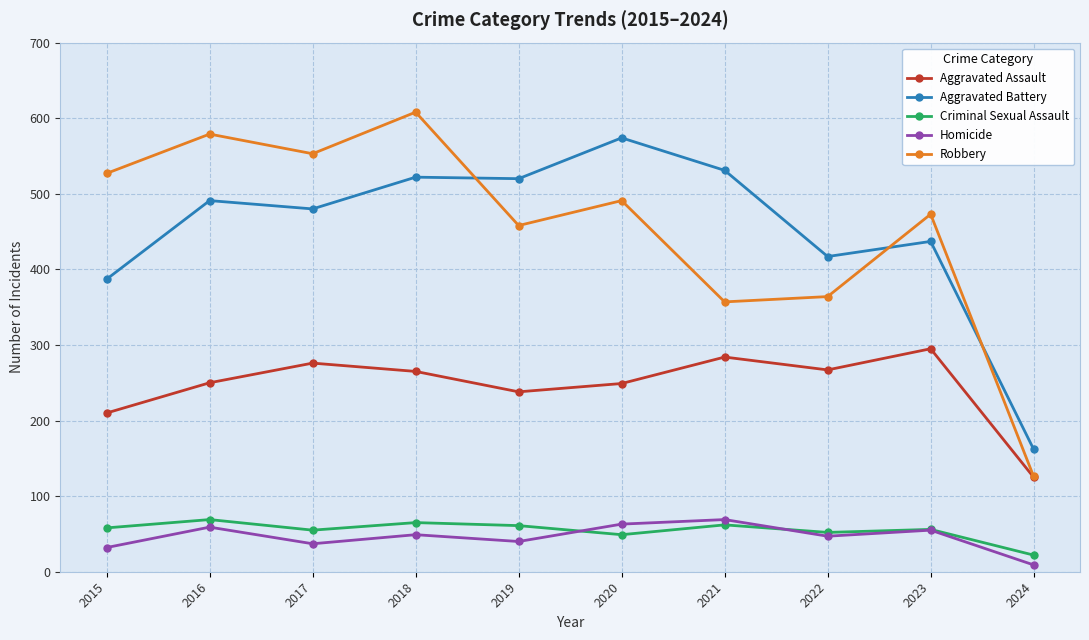

What are all the series names shown in the legend?

Aggravated Assault, Aggravated Battery, Criminal Sexual Assault, Homicide, Robbery